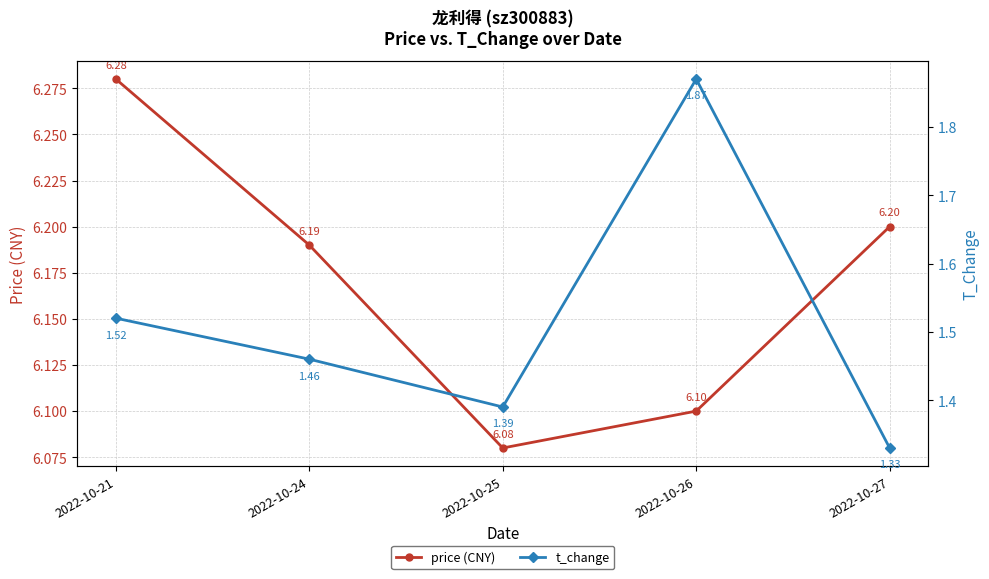

What is the greatest value displayed?

6.3